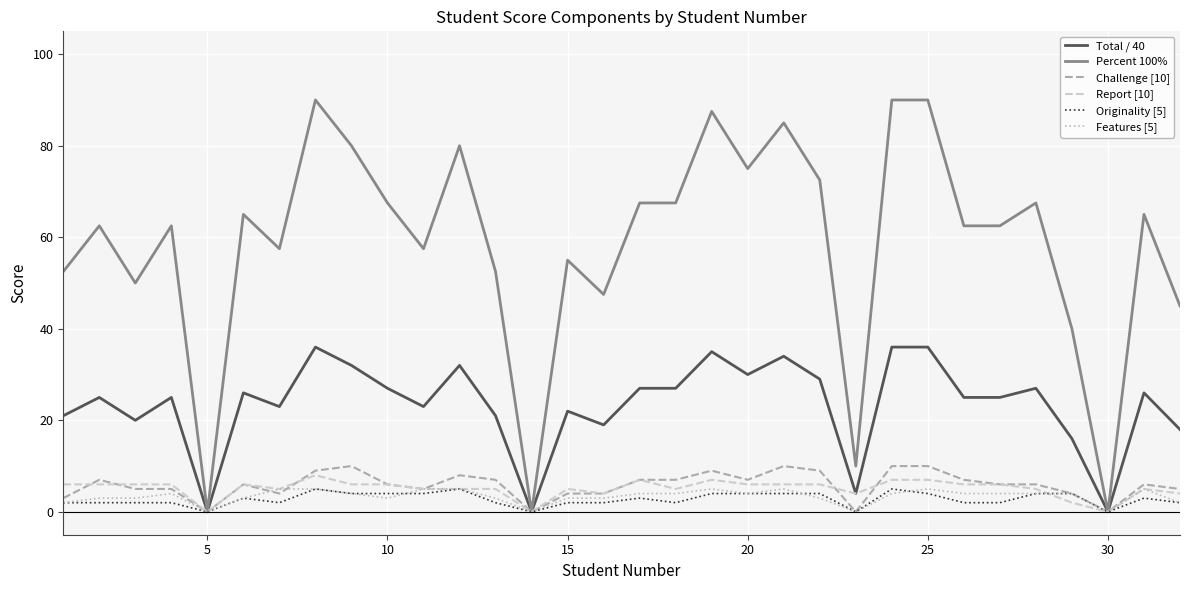

Which series has the largest range (max minus min)?

Percent 100%